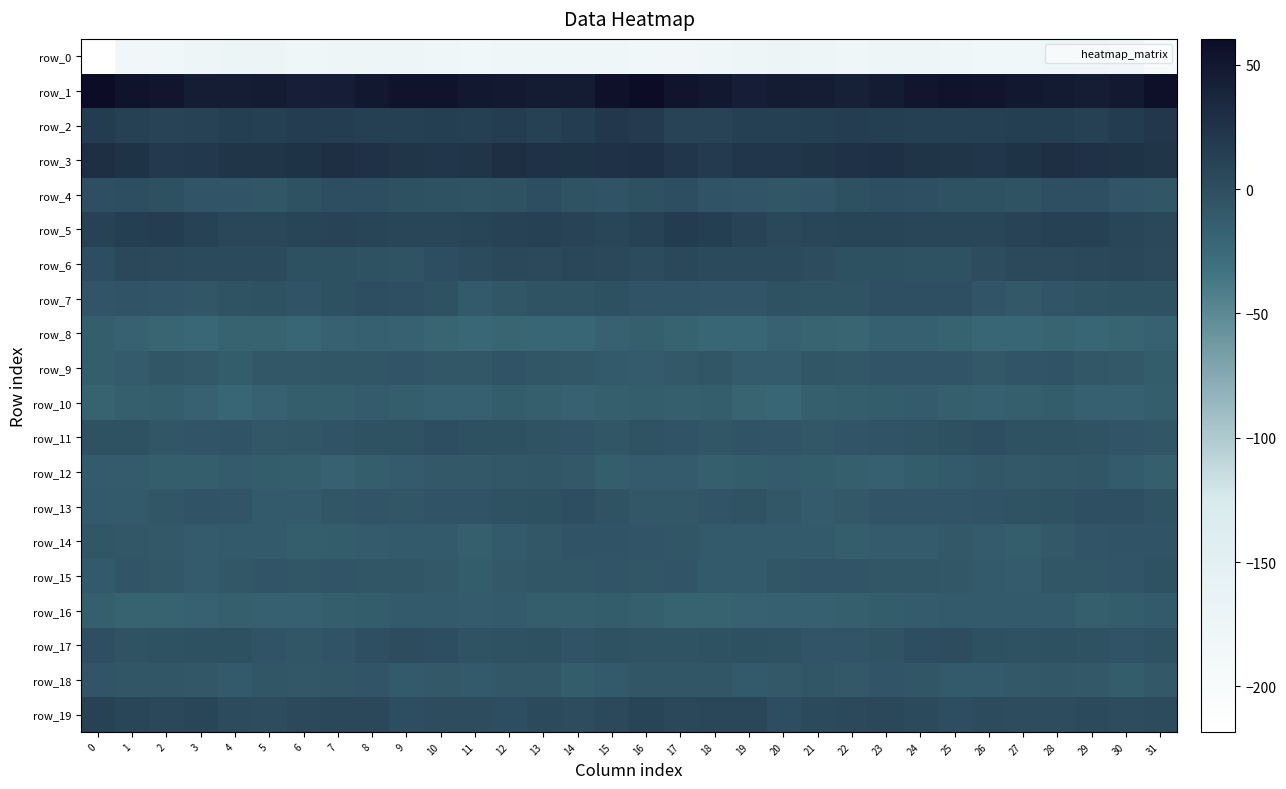

The row_13 series shows -5.8 at 10. True or false?

True